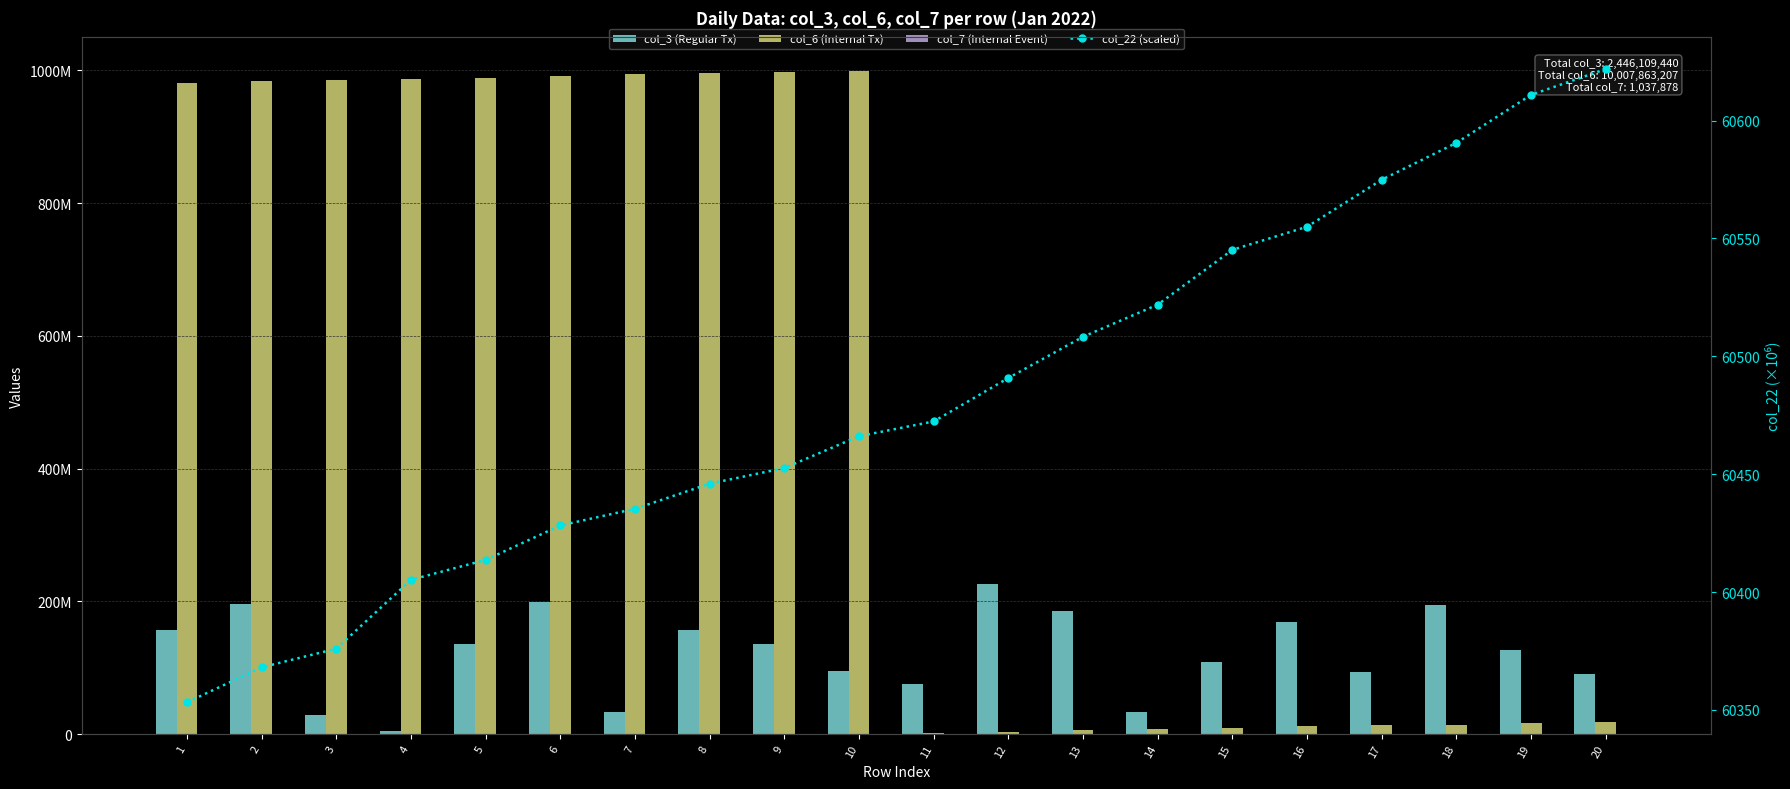

Is the value of col_6 (Internal Tx) at 17 greater than the value of col_7 (Internal Event) at 10?

Yes